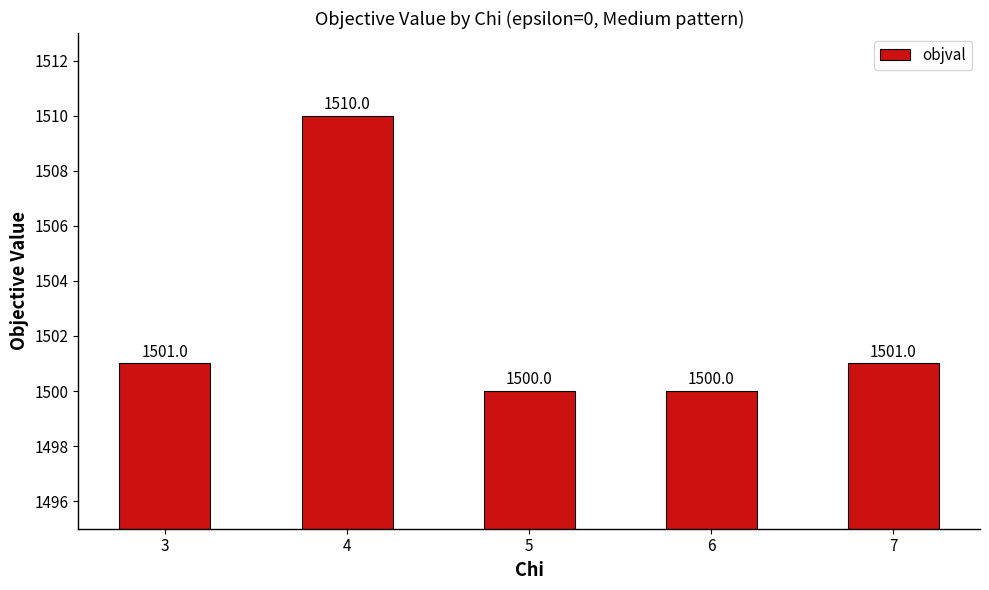

Does the chart contain stacked bars?

No